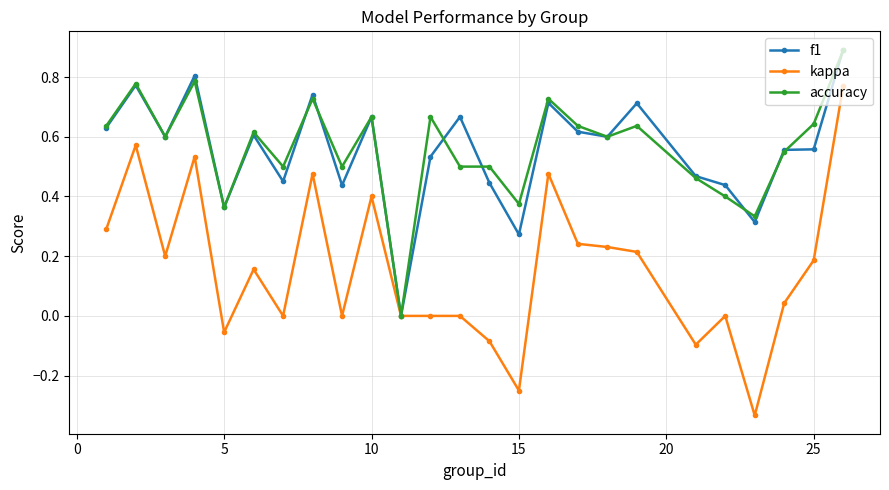

True or false: kappa has more than 0 interior local peaks.

True